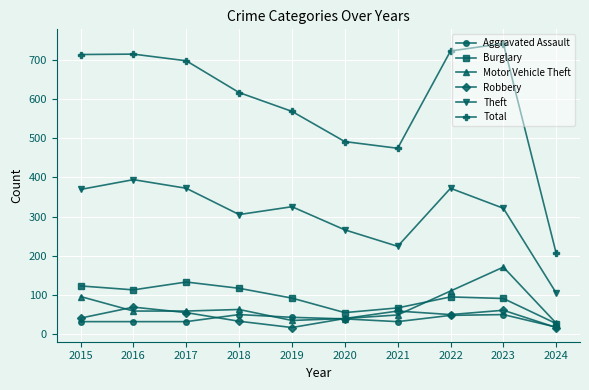

What is the smallest value displayed?

17